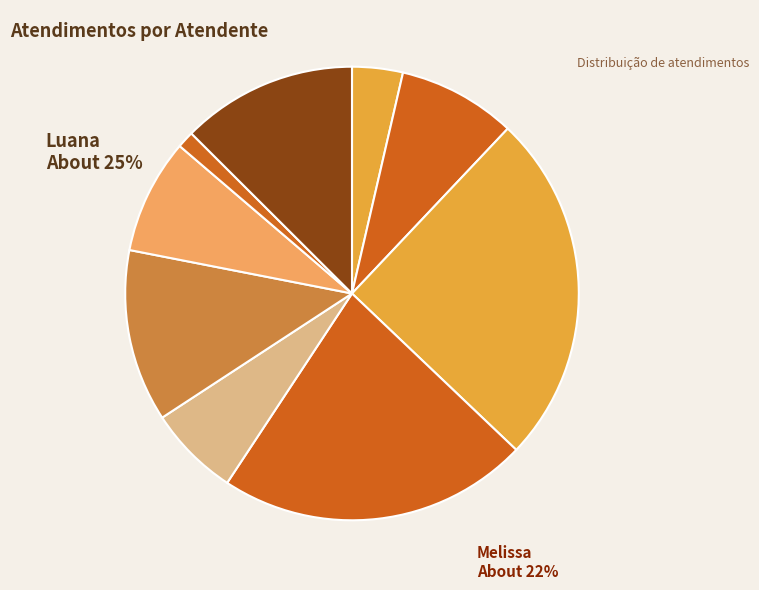

Is there any slice that represents more than half of the pie?

No